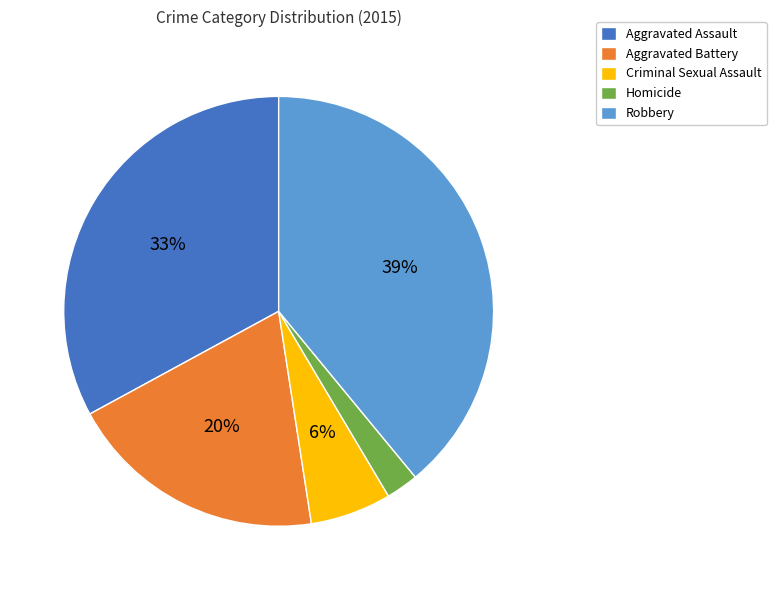

What percentage is the Aggravated Battery slice, to the nearest percent?

20%